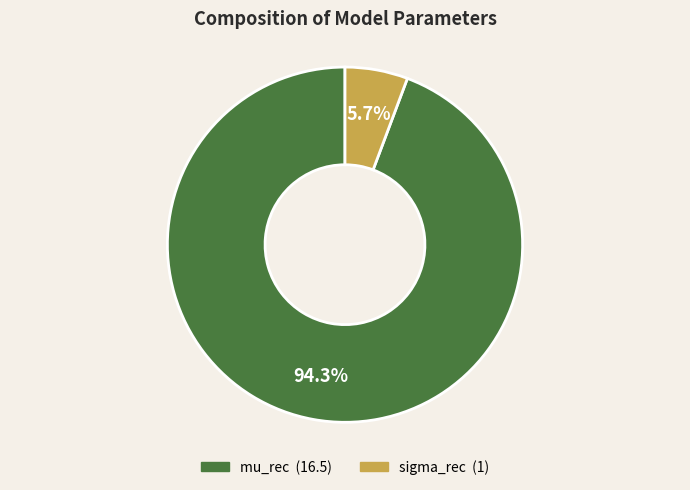

Is it true that sigma_rec is 16% of the pie?

False